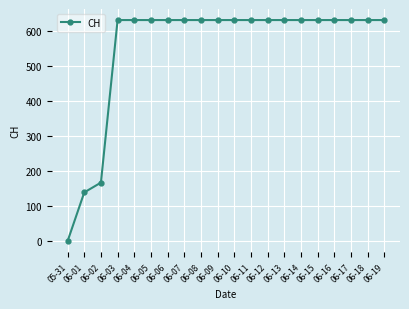

What is the average value?

552